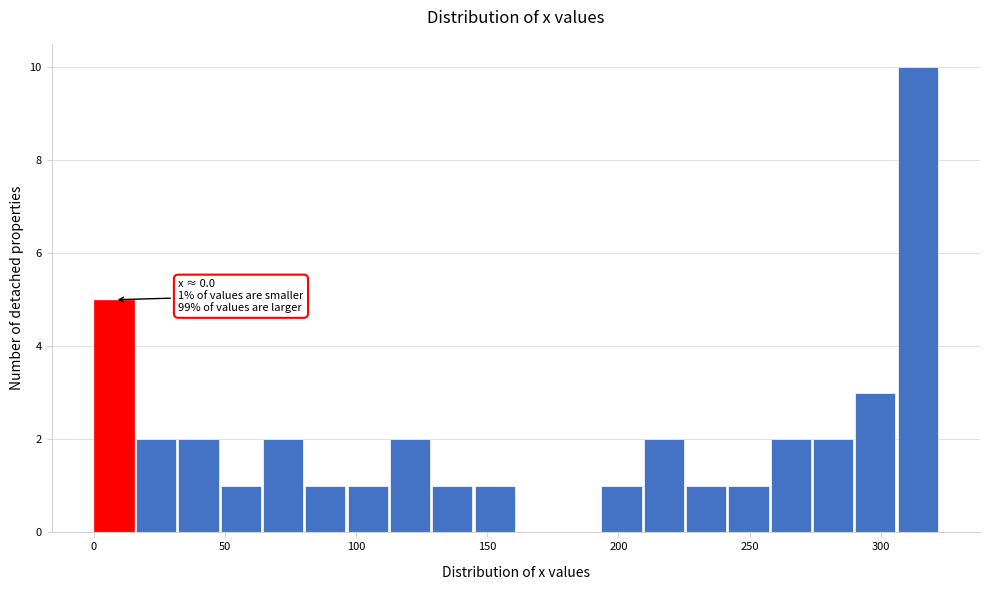

Around what value on the x-axis is the tallest bar? Give the approximate position of its centre, as read against the axis.

315